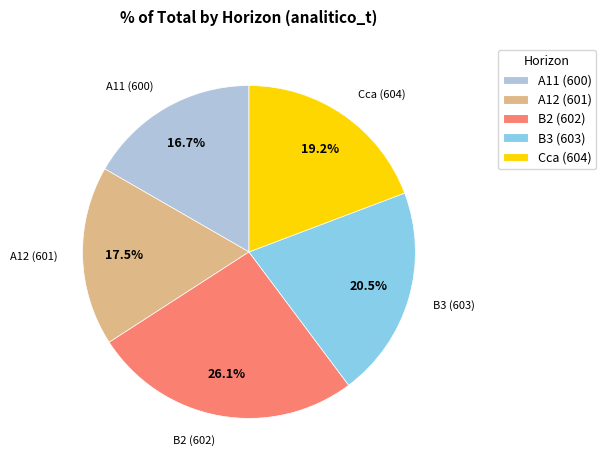

What is the smallest slice in the pie chart?

A11 (600)